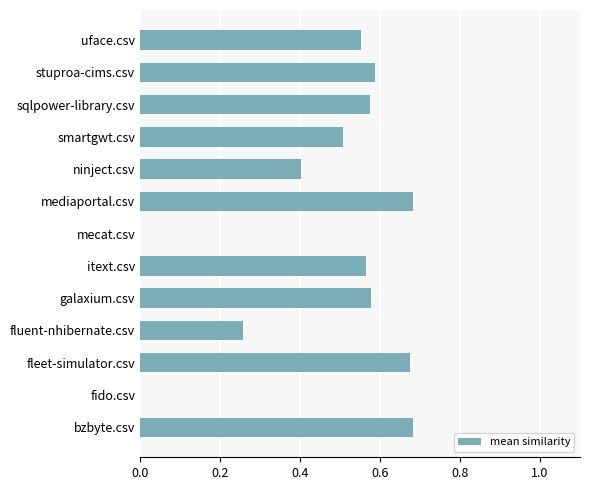

What is the change in value from ninject.csv to stuproa-cims.csv?

+0.2